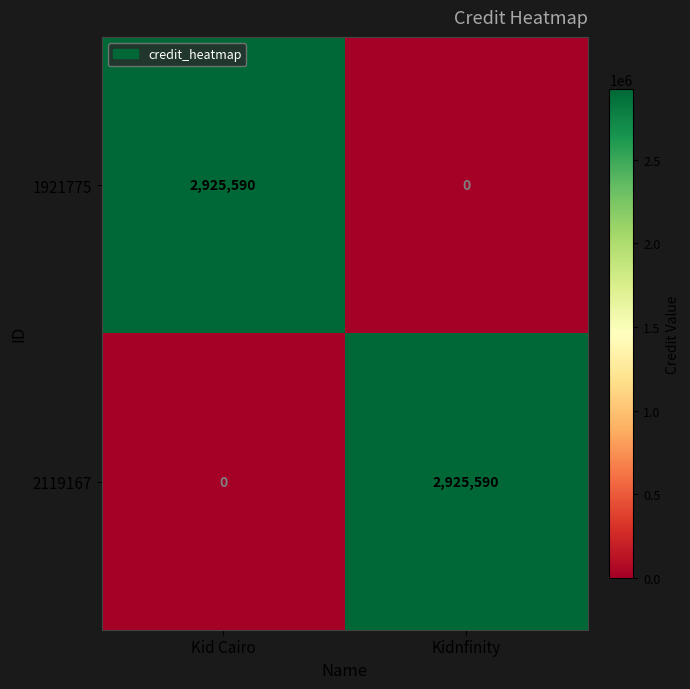

What is the total value across all series at Kid Cairo?

2925590